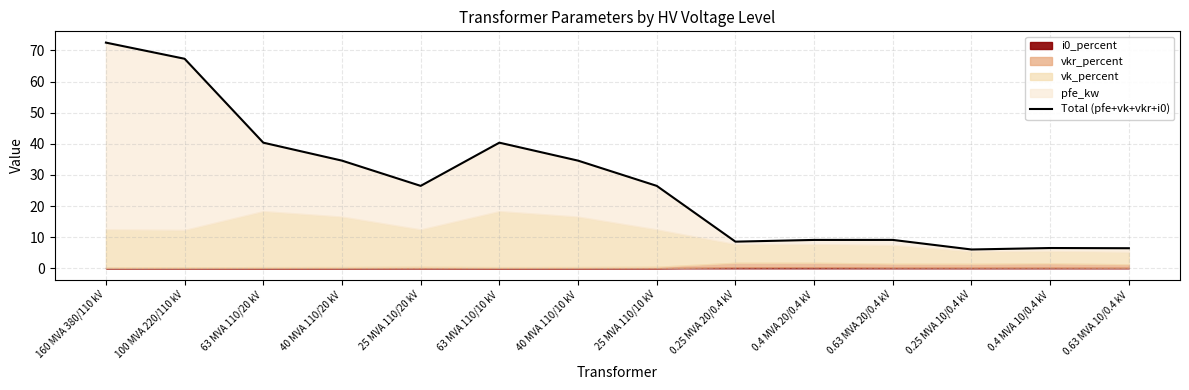

How many lines are shown in the chart?

1